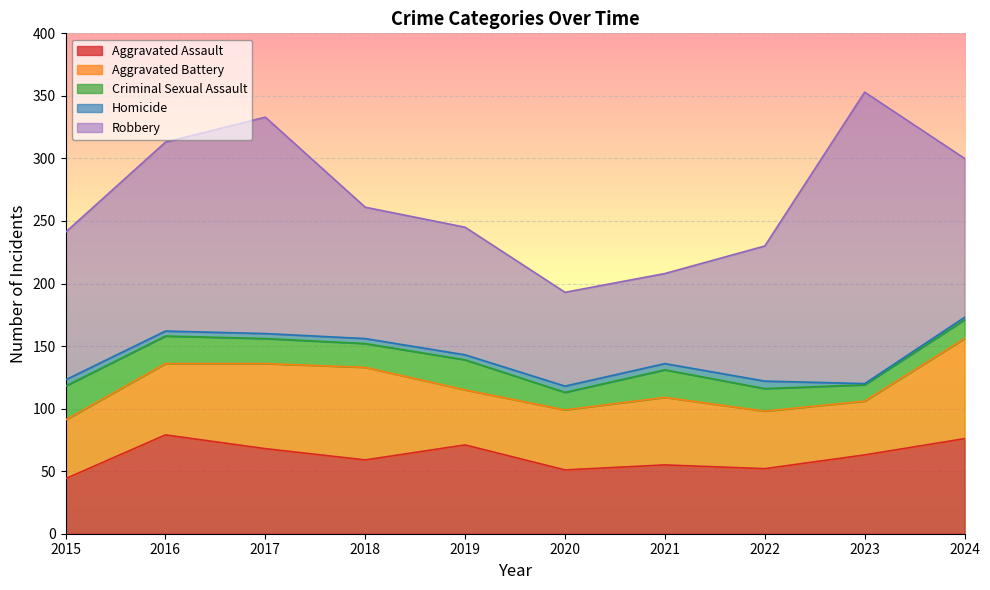

At how many categories does at least one series exceed 57?

10